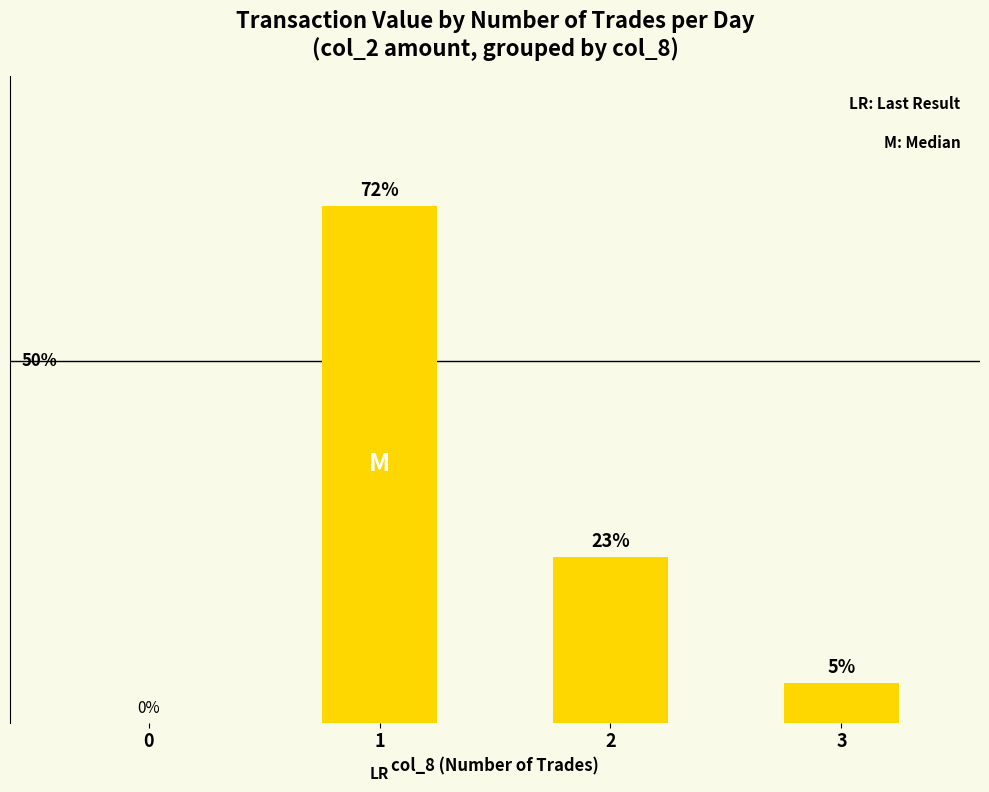

Are the bars horizontal?

No